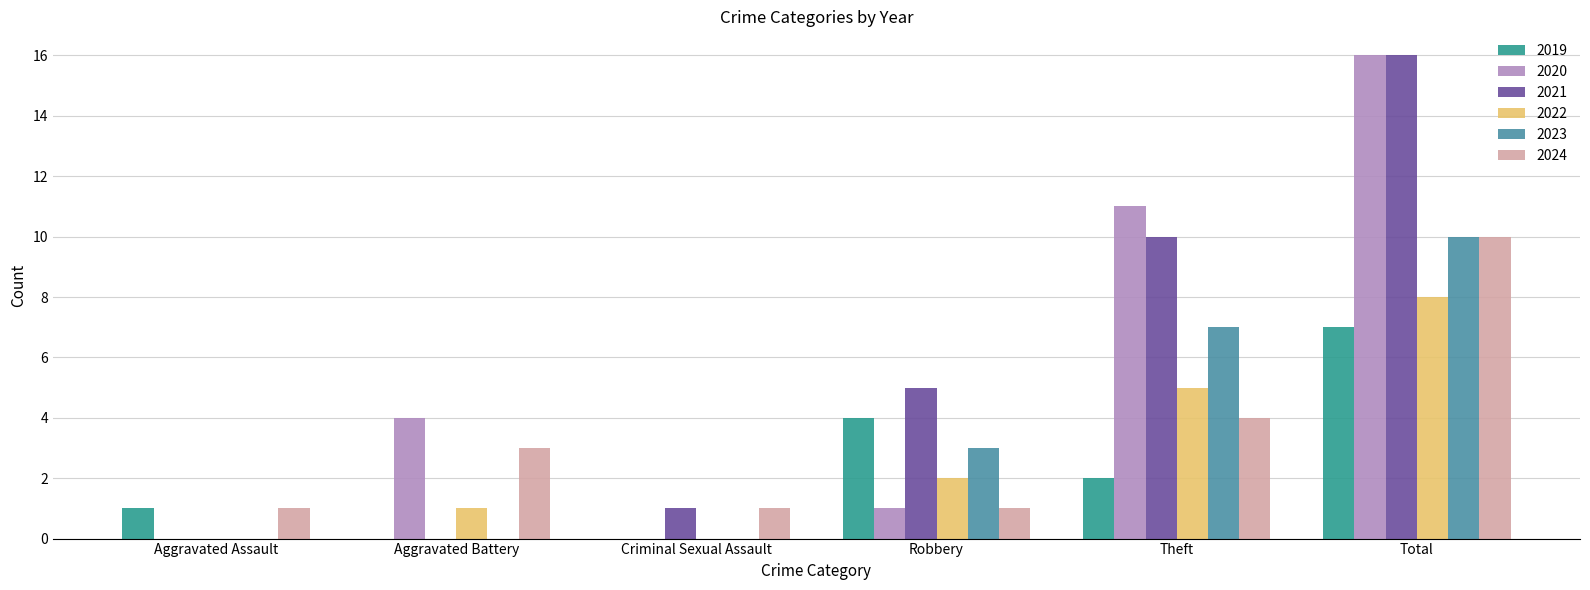

Reading left to right, list all the values displayed in this chart.

2019: 1	0	0	4	2	7
2020: 0	4	0	1	11	16
2021: 0	0	1	5	10	16
2022: 0	1	0	2	5	8
2023: 0	0	0	3	7	10
2024: 1	3	1	1	4	10